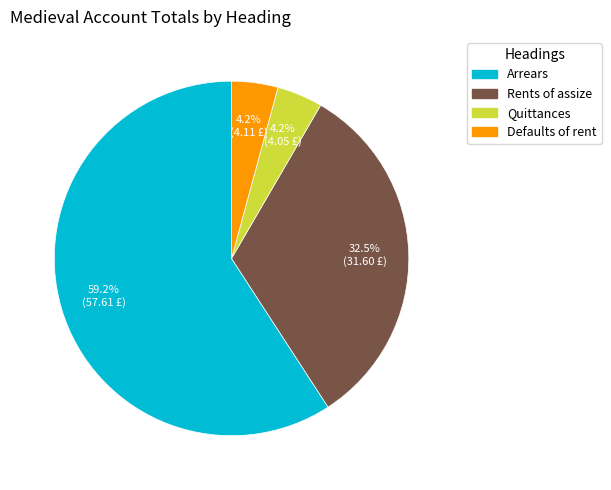

To the nearest percent, what is the average slice percentage?

25%